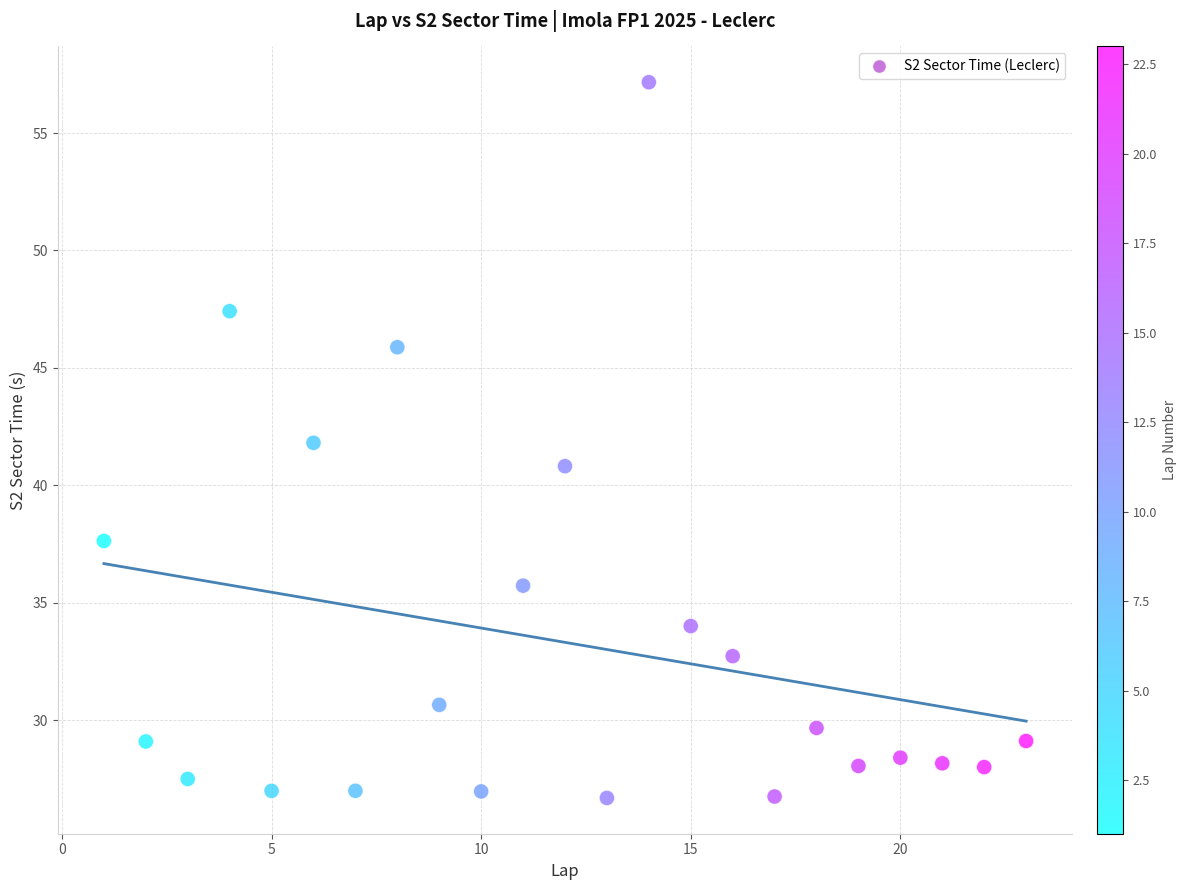

What is the range of Y values (max minus min)?

30.5